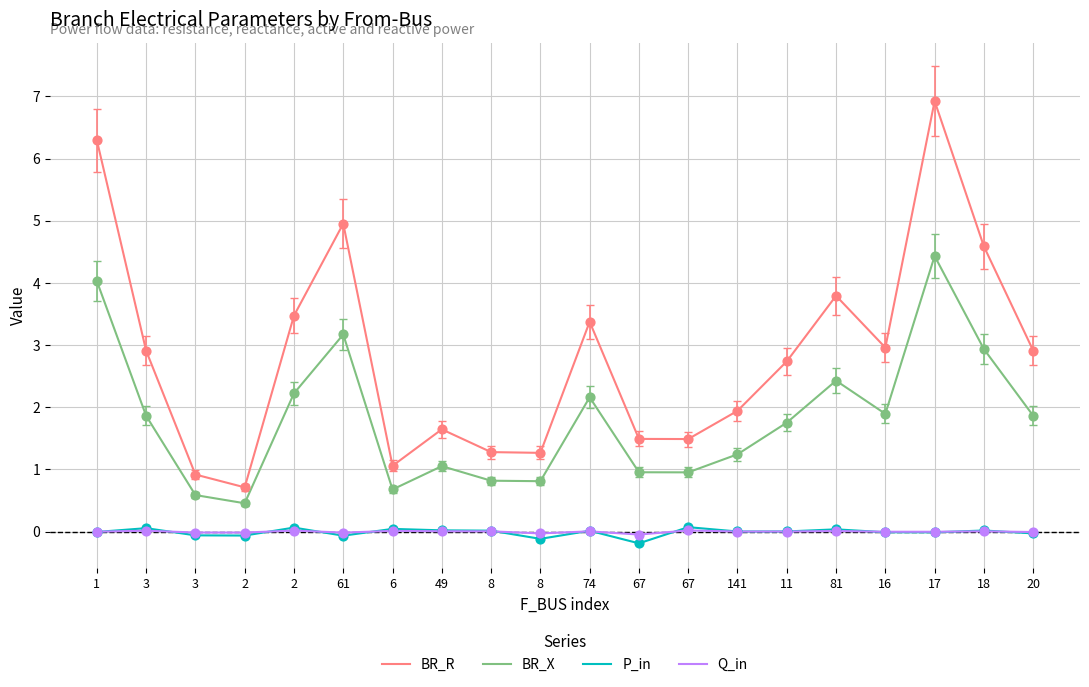

Is the value of BR_X at 3 greater than the value of BR_R at 49?

Yes